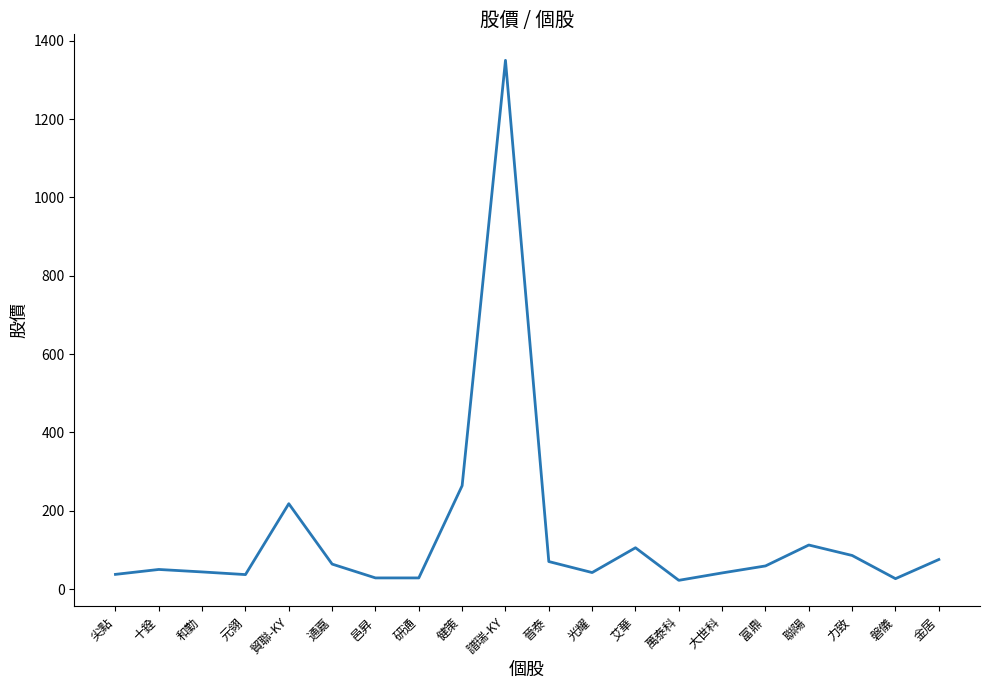

Where is the data nearest to the value 686?

健策